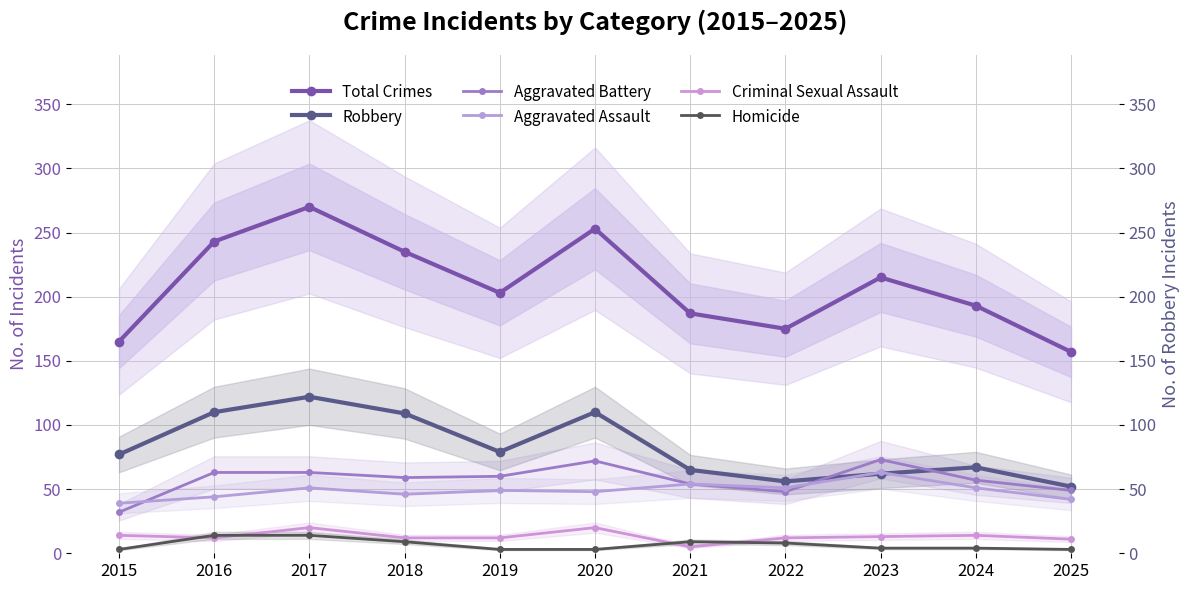

What is the total value across all series at 2018?

470